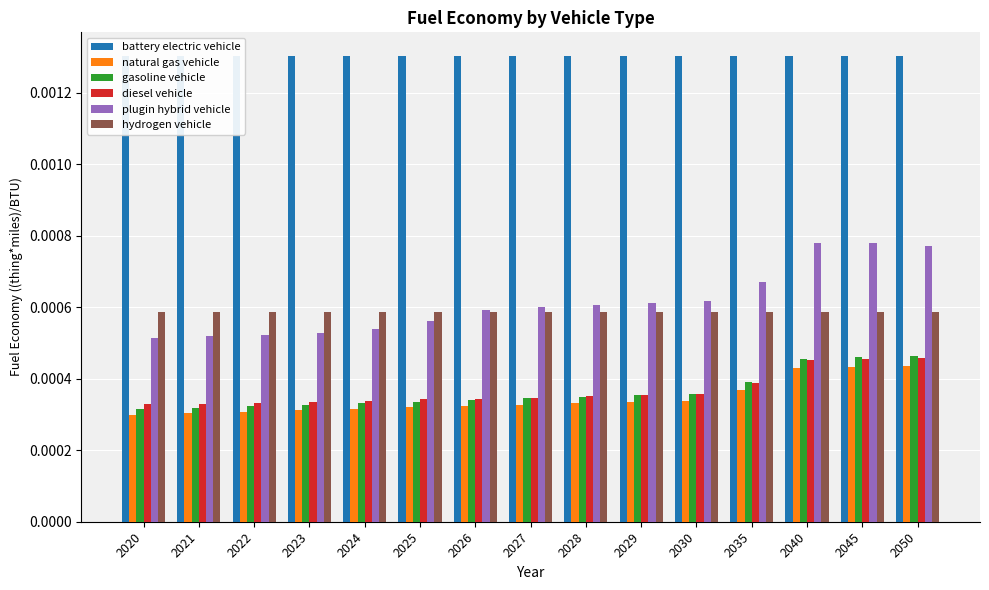

How many groups of bars are there?

15